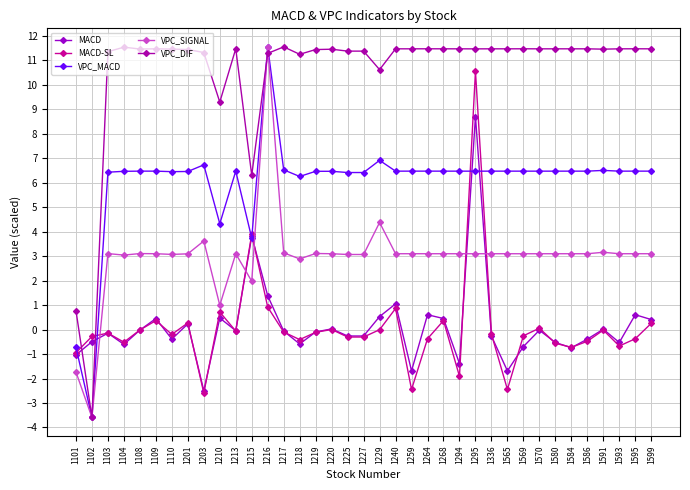

How many values in VPC_DIF are above zero?

36